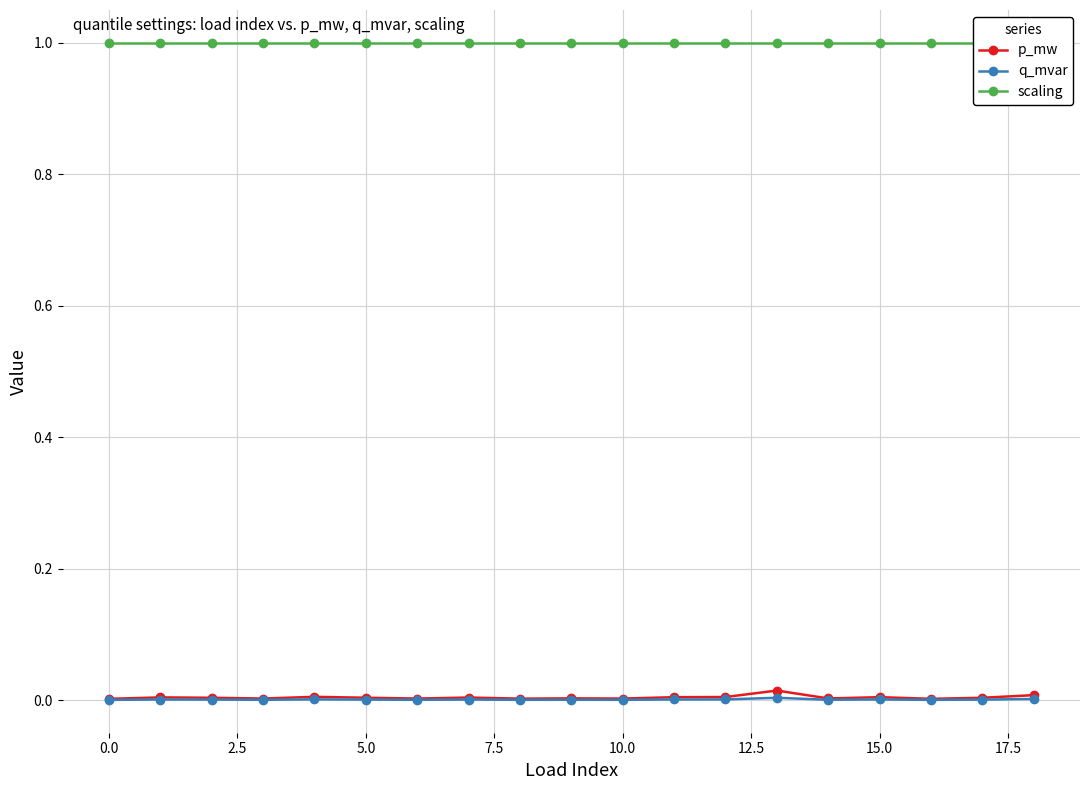

True or false: scaling and q_mvar intersect in this chart.

False